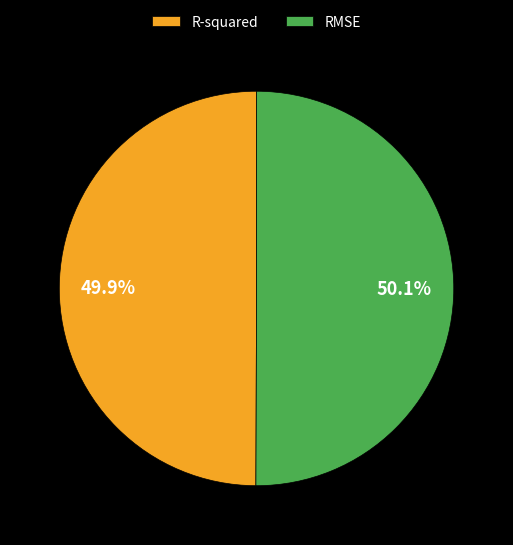

Is it true that R-squared is 35% of the pie?

False